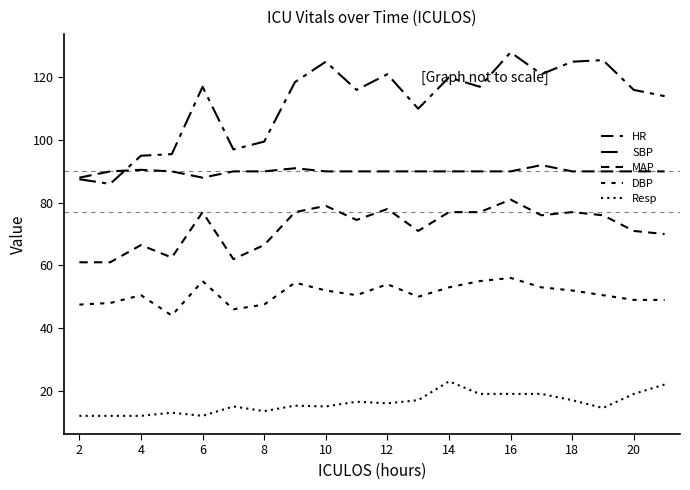

True or false: Resp and SBP cross at least once.

False